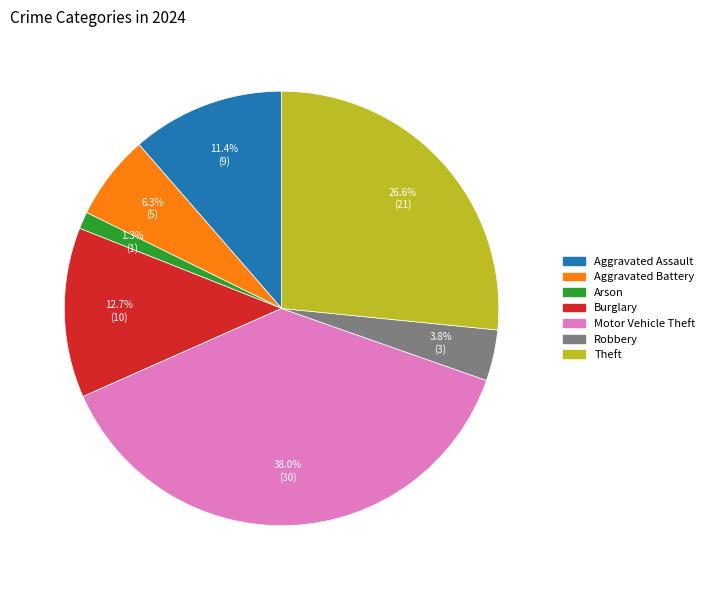

Count the number of slices in the pie.

7